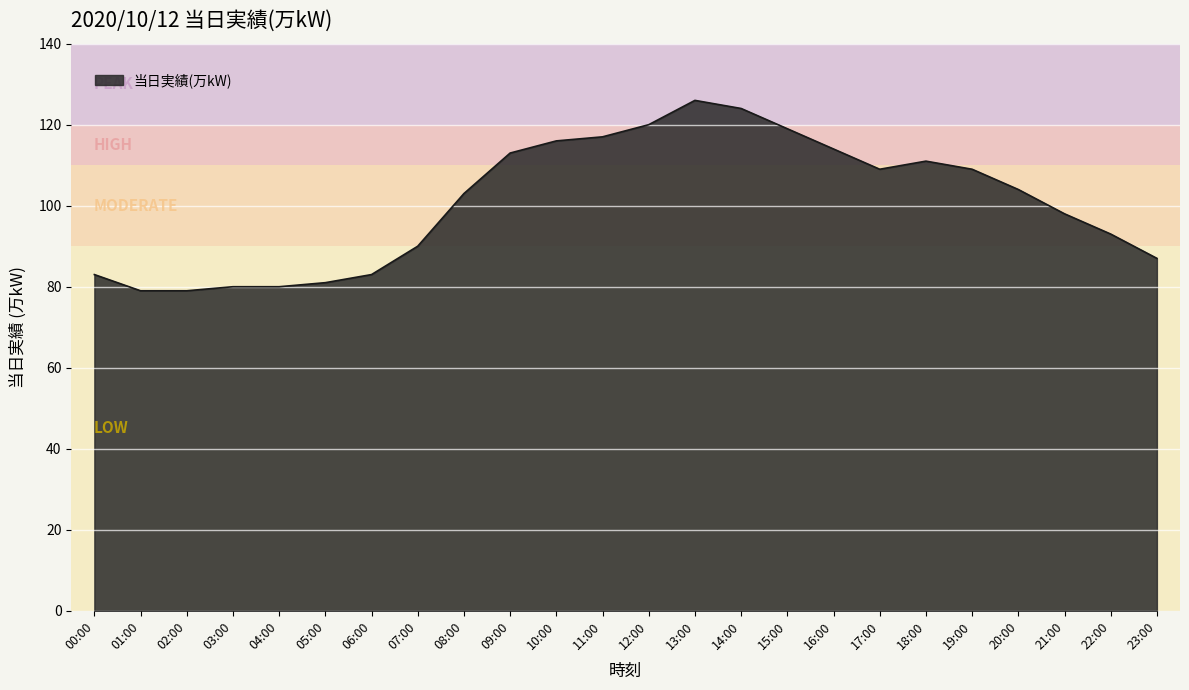

Where does the data first go above 104?

09:00